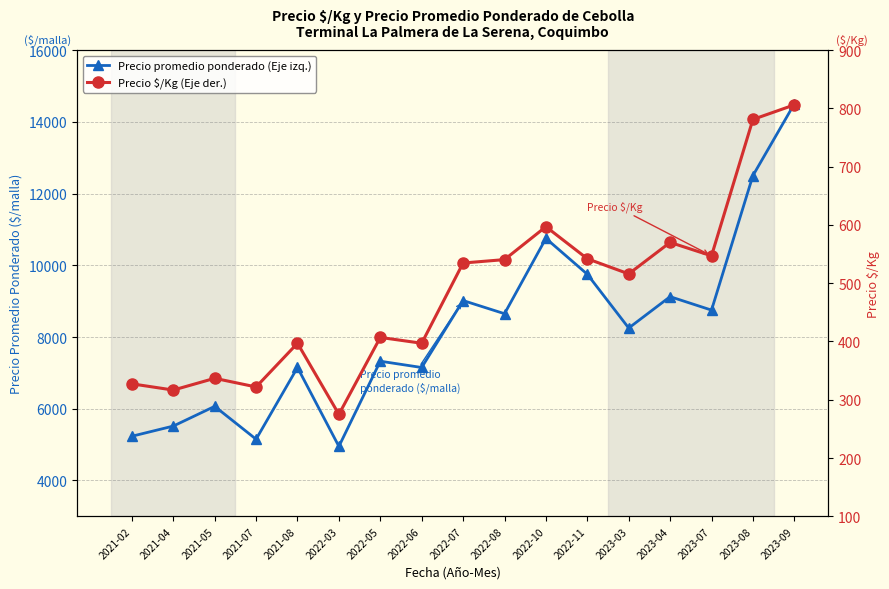

What is the label of the 2nd point from the right?

2023-08